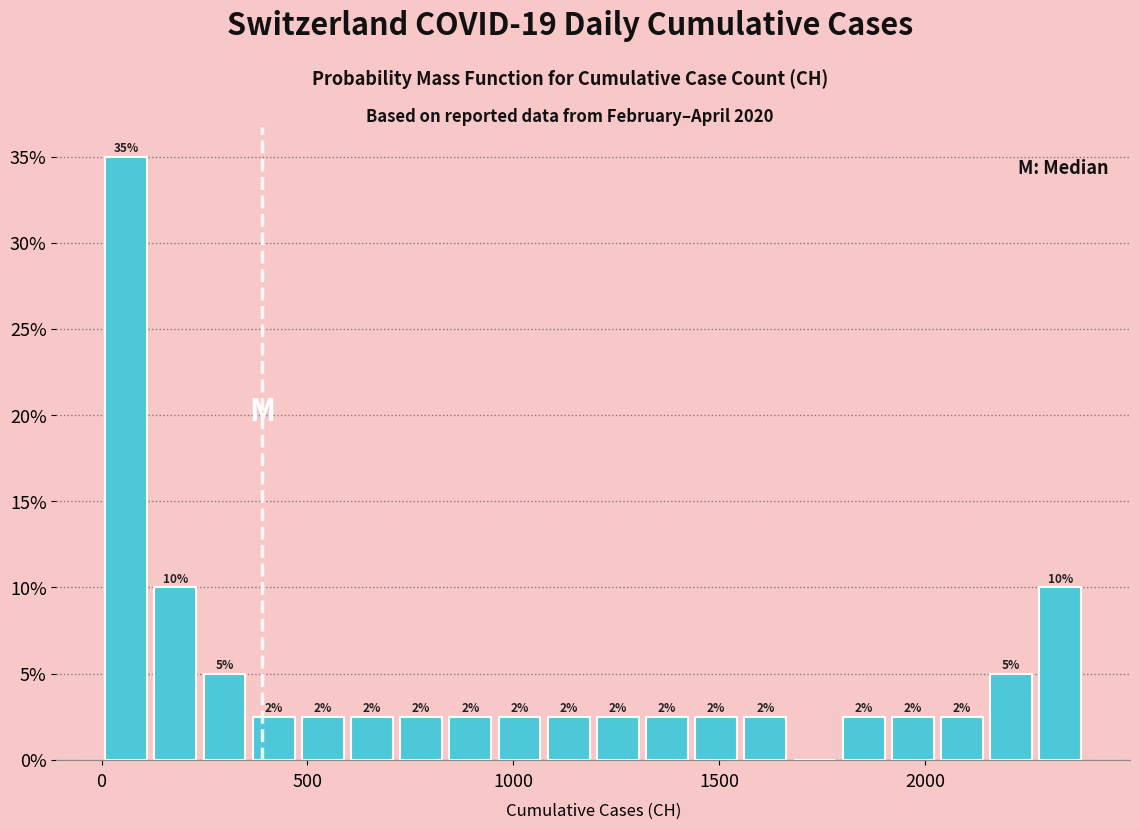

Read against the x-axis, roughly where is the centre of the tallest bar?

50